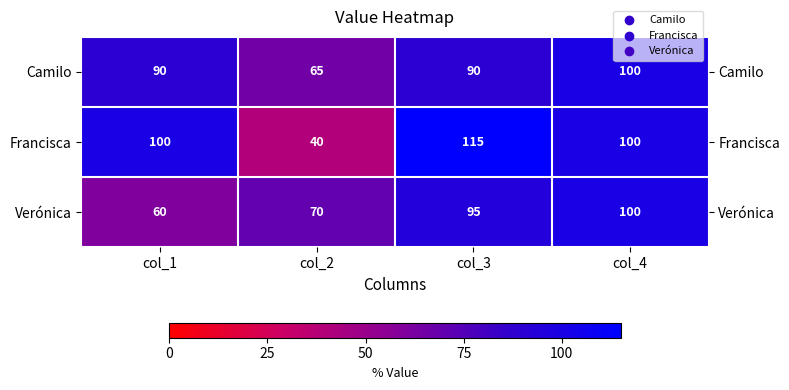

True or false: Camilo has a value of 65 at col_2.

True